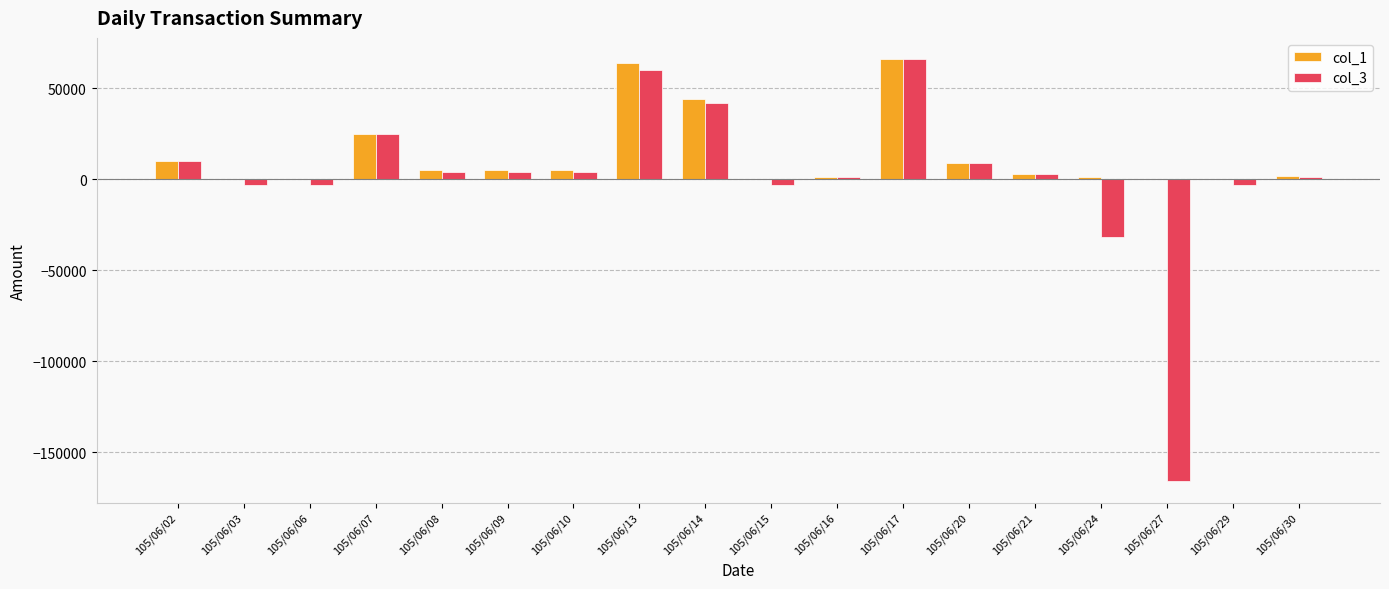

Are the bars horizontal?

No